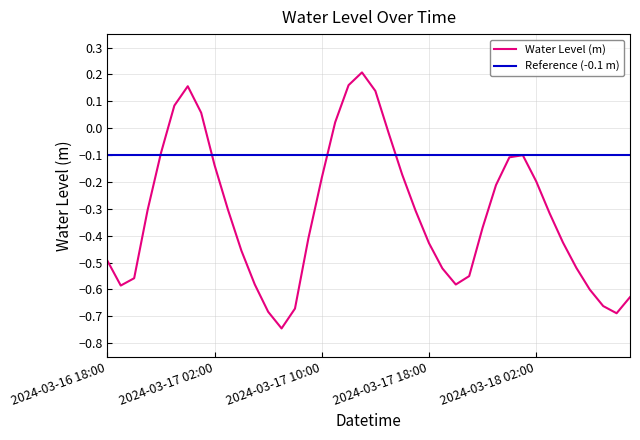

Rank the categories by value from highest to lowest.

2024-03-17 13:00, 2024-03-17 12:00, 2024-03-17 00:00, 2024-03-17 14:00, 2024-03-16 23:00, 2024-03-17 01:00, 2024-03-17 11:00, 2024-03-17 15:00, 2024-03-16 22:00, 2024-03-18 01:00, 2024-03-18 00:00, 2024-03-17 02:00, 2024-03-17 16:00, 2024-03-17 10:00, 2024-03-18 02:00, 2024-03-17 23:00, 2024-03-17 03:00, 2024-03-16 21:00, 2024-03-17 17:00, 2024-03-18 03:00, 2024-03-17 22:00, 2024-03-17 09:00, 2024-03-18 04:00, 2024-03-17 18:00, 2024-03-17 04:00, 2024-03-16 18:00, 2024-03-18 05:00, 2024-03-17 19:00, 2024-03-17 21:00, 2024-03-16 20:00, 2024-03-17 05:00, 2024-03-17 20:00, 2024-03-16 19:00, 2024-03-18 06:00, 2024-03-18 09:00, 2024-03-18 07:00, 2024-03-17 08:00, 2024-03-17 06:00, 2024-03-18 08:00, 2024-03-17 07:00